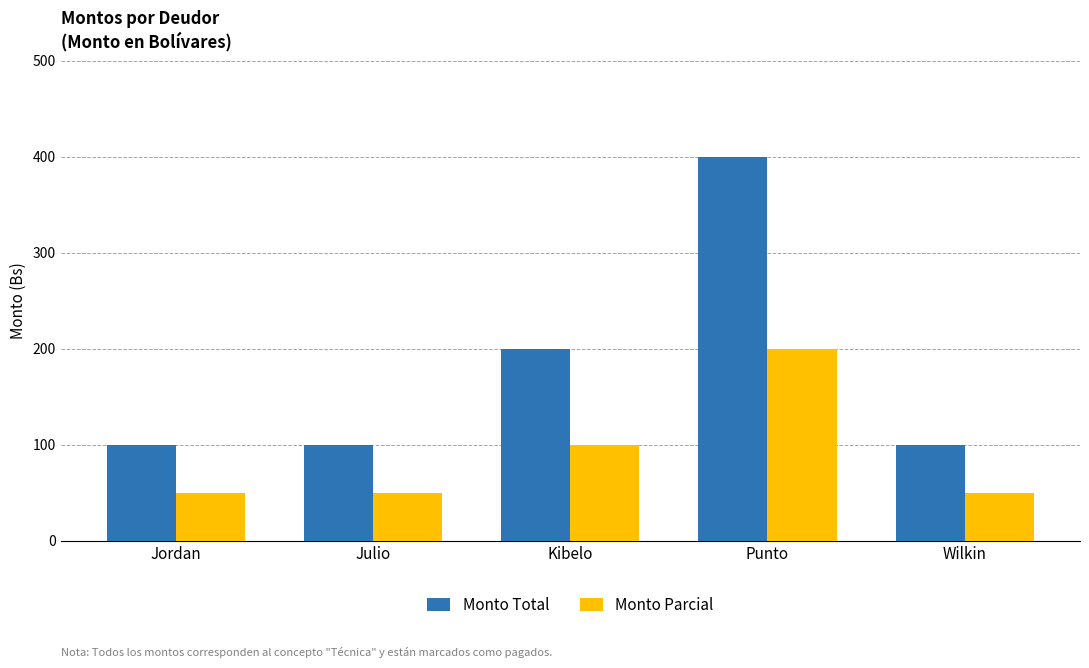

How many bars are there in each group?

2